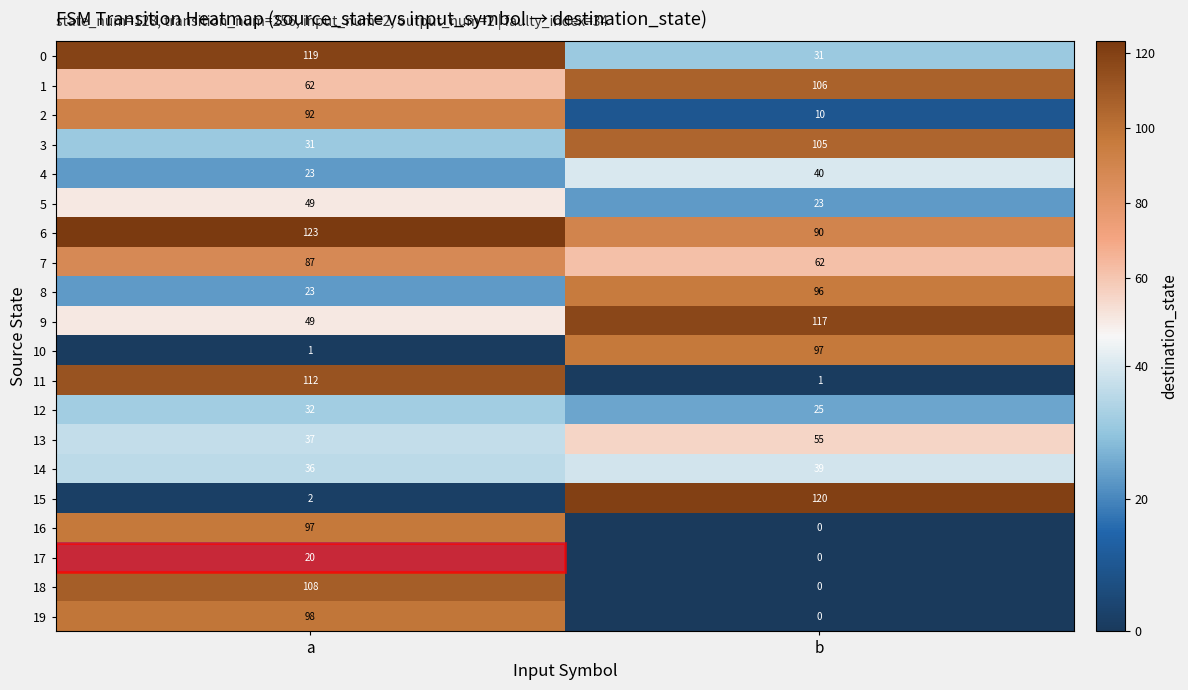

At which label is 10 closest to 49?

a